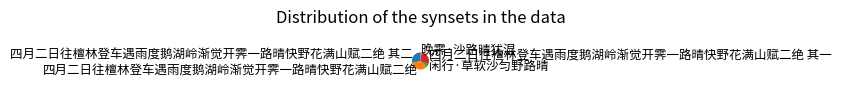

Between 四月二日往檀林登车遇雨度鹅湖岭渐觉开霁一路晴快野花满山赋二绝 其一 and 闲行·草软沙匀野路晴, which is larger?

四月二日往檀林登车遇雨度鹅湖岭渐觉开霁一路晴快野花满山赋二绝 其一